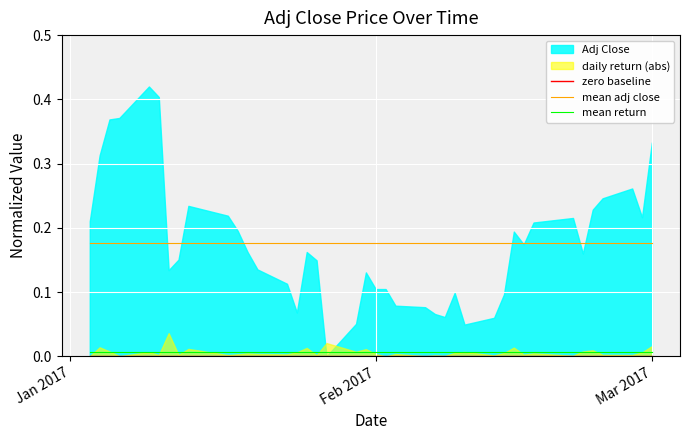

True or false: mean adj close and mean return intersect in this chart.

False